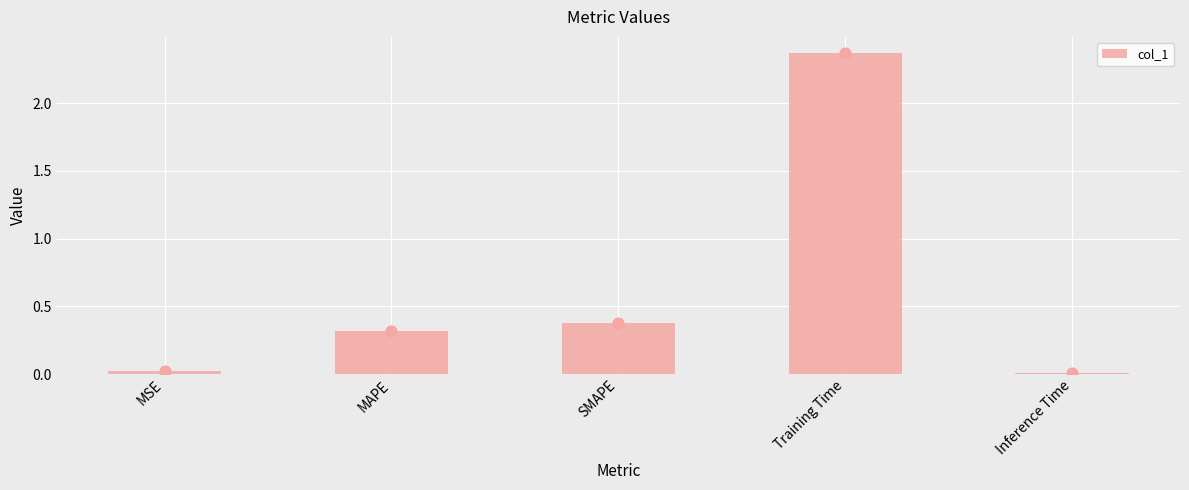

Which has a higher value, Inference Time or MSE?

MSE